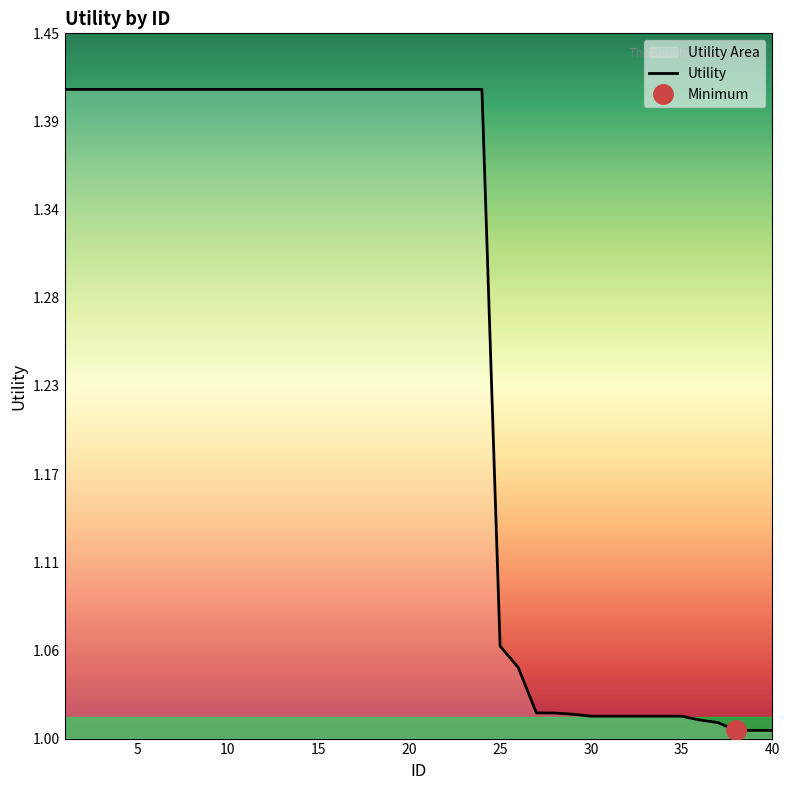

True or false: the data has more than 2 interior local peaks.

False